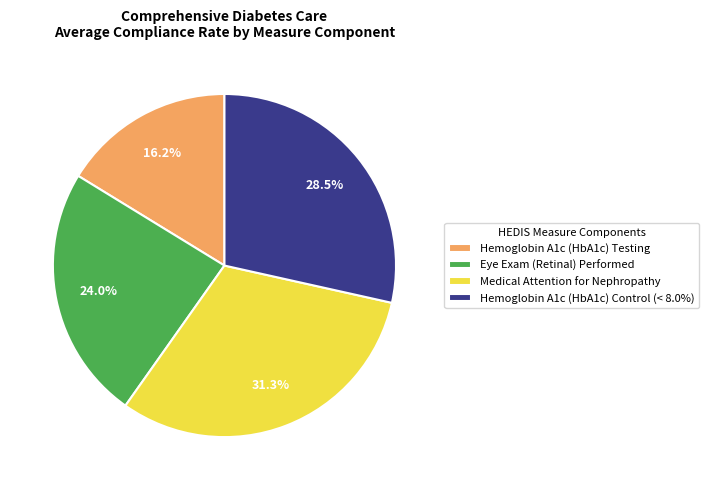

Combined, what portion of the pie is Hemoglobin A1c (HbA1c) Testing and Eye Exam (Retinal) Performed?

40.2%